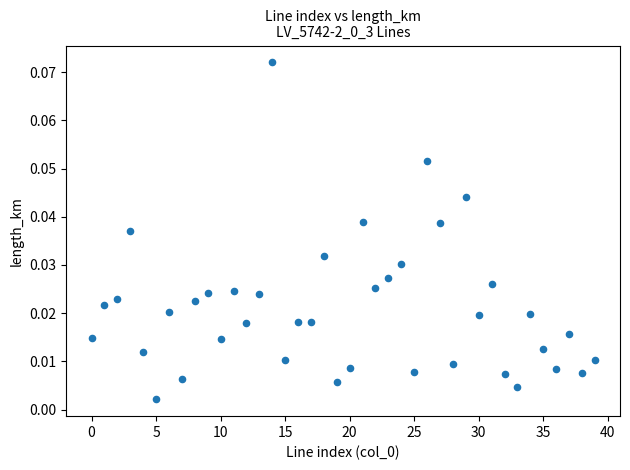

How many data points are displayed?

40